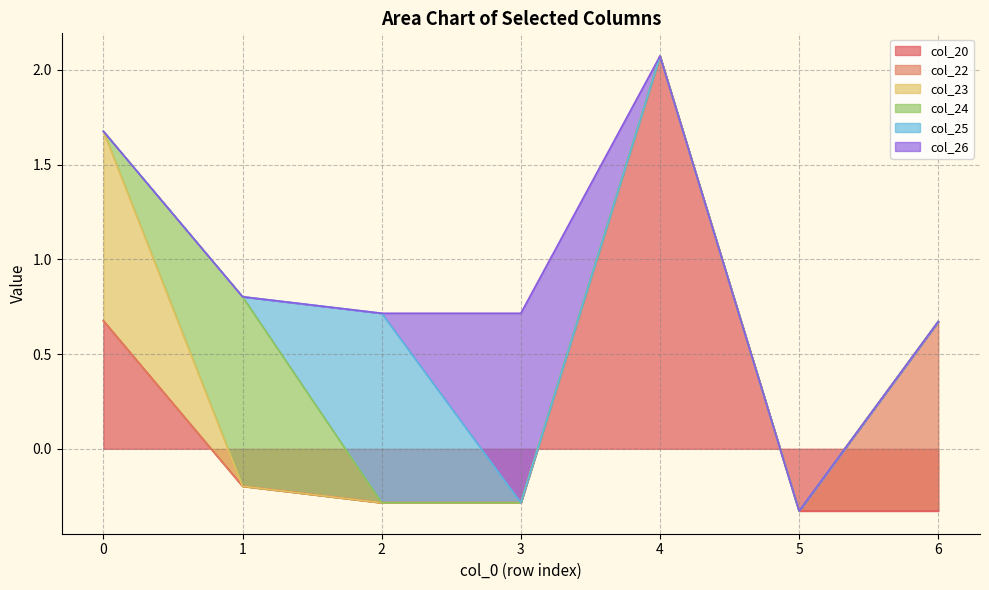

True or false: col_26 has a value of -0.6 at 0.

False